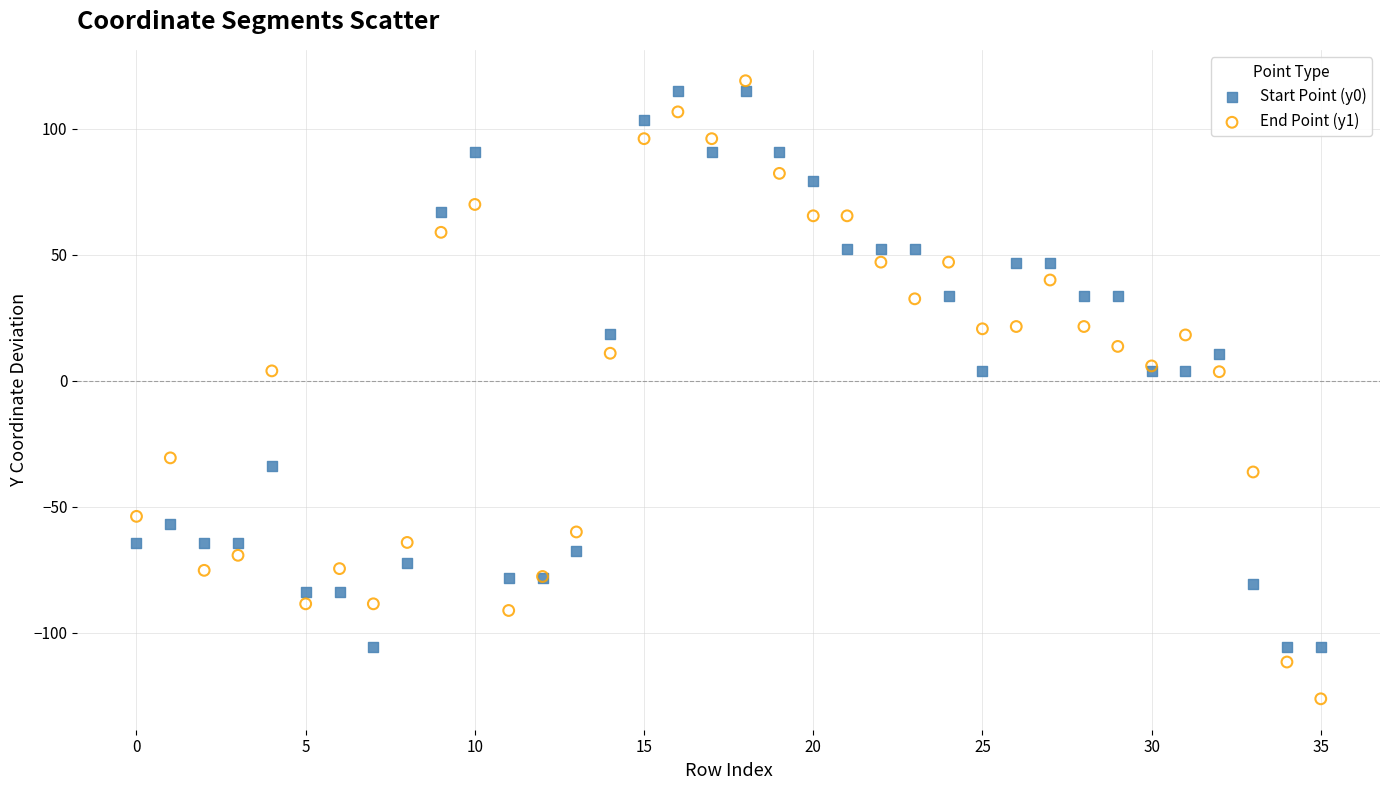

Which series has the widest spread of Y values?

End Point (y1)